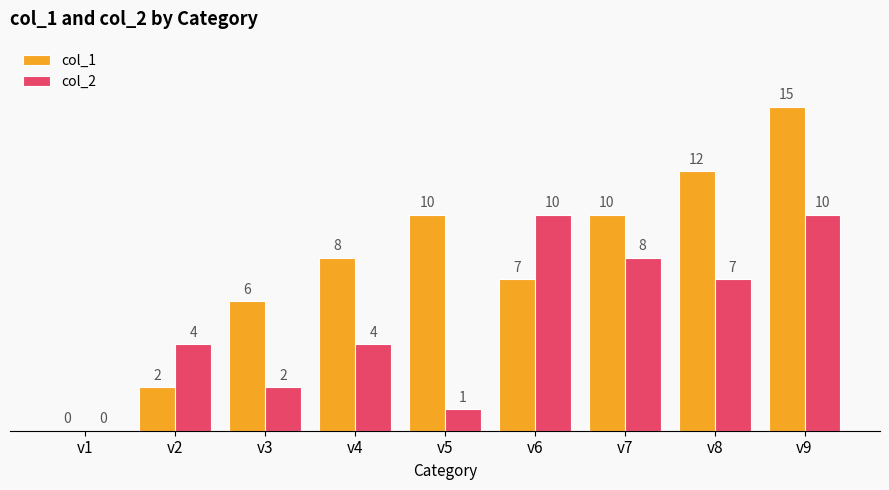

How many data points does each series have?

9